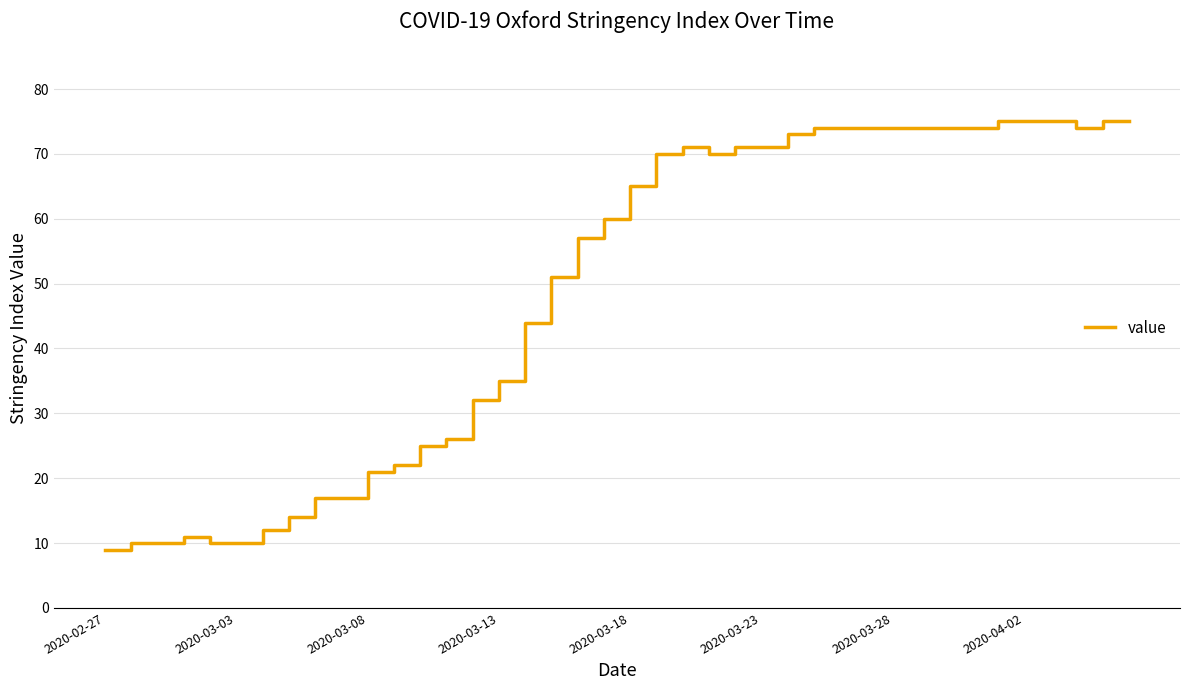

How many lines are shown in the chart?

1